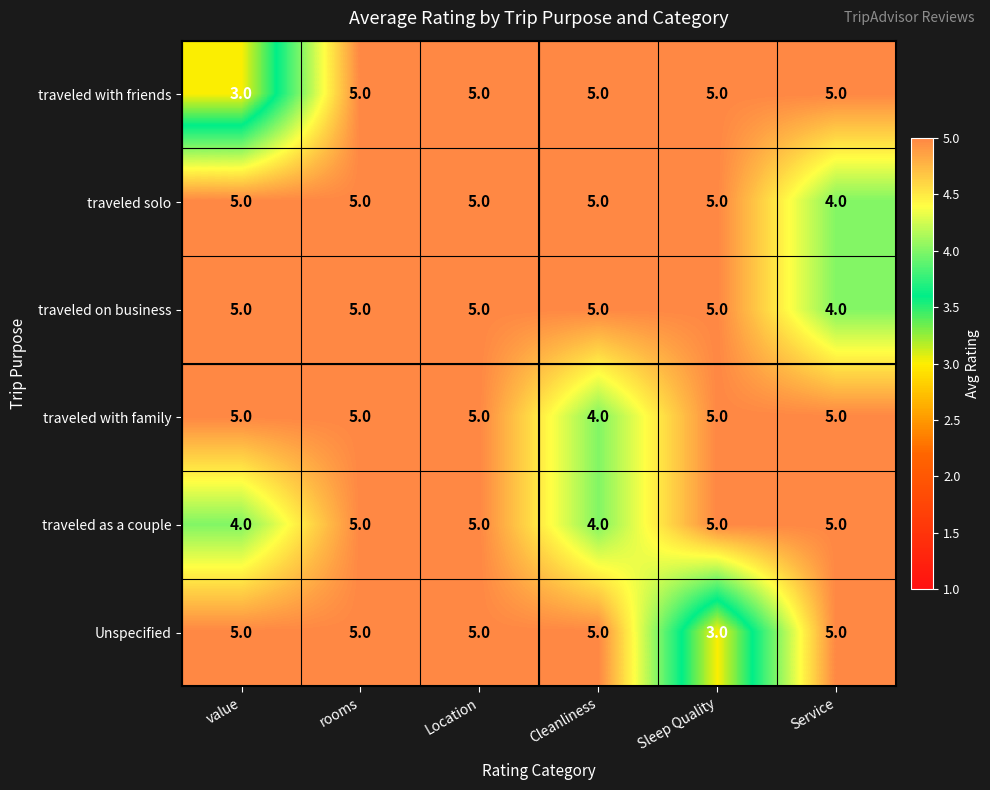

True or false: traveled with friends has a value of 2 at rooms.

False